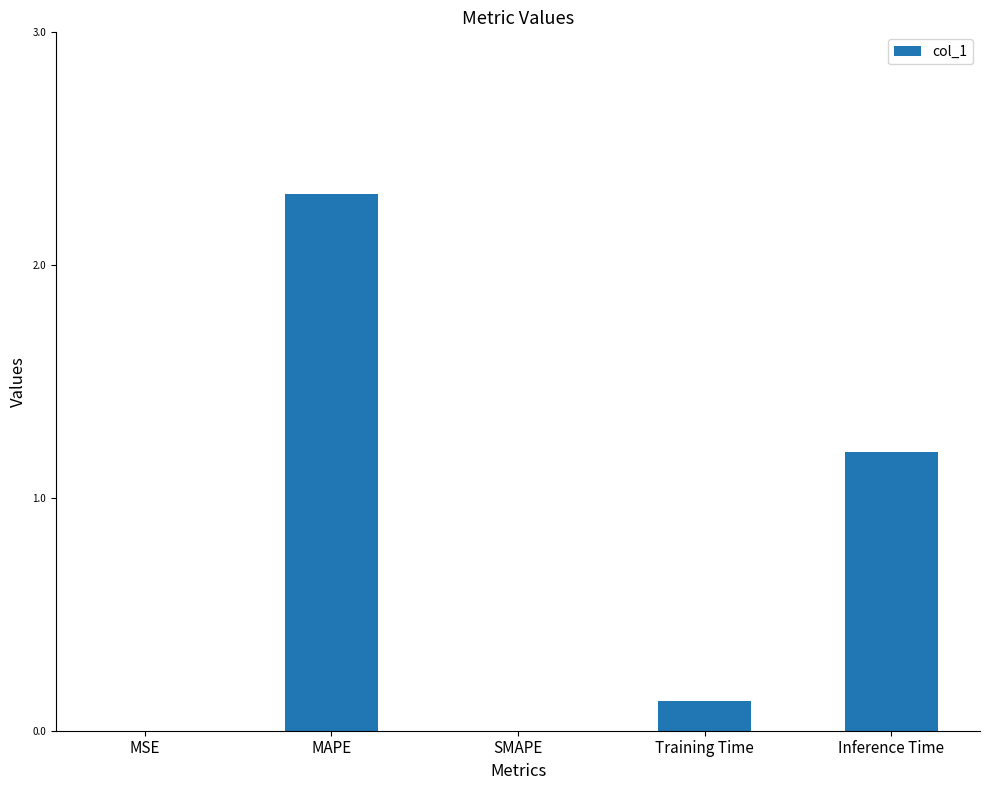

Which has a higher value, Inference Time or SMAPE?

Inference Time